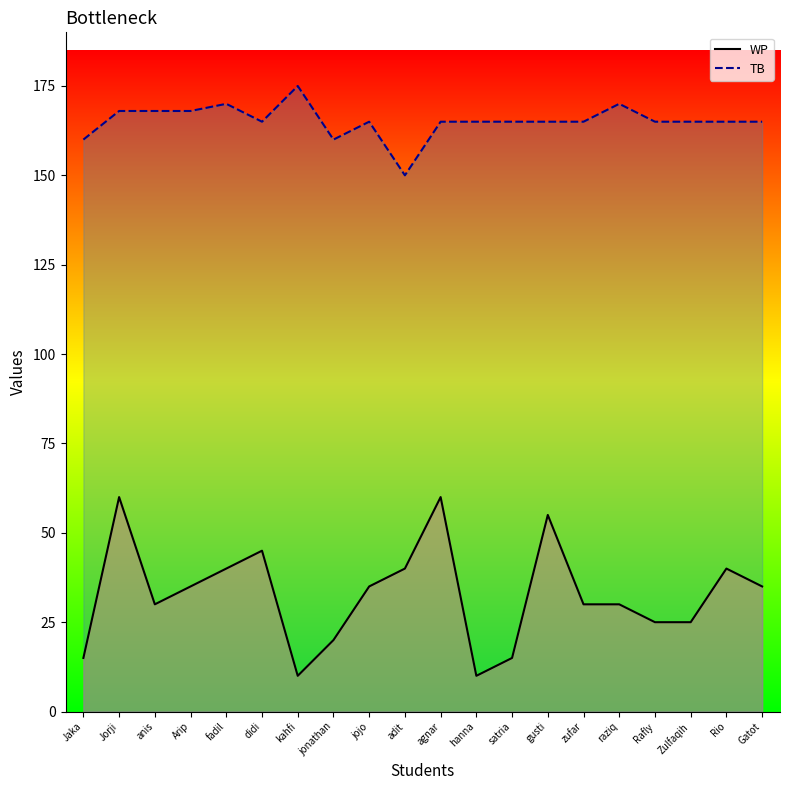

What is the label of the 12th point from the right?

jojo